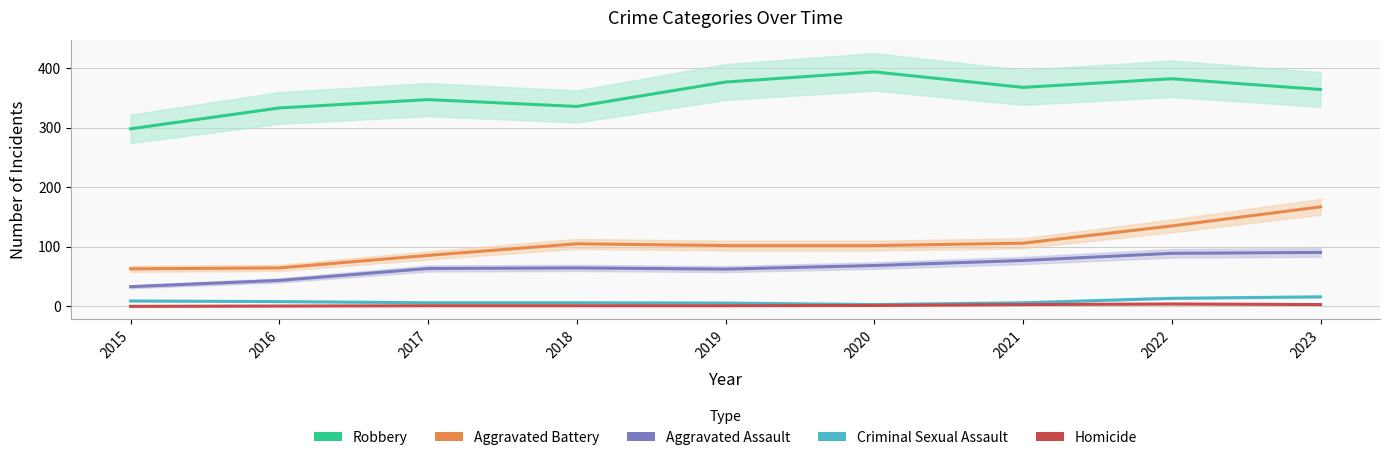

How many interior local peaks does the Aggravated Battery series have?

1